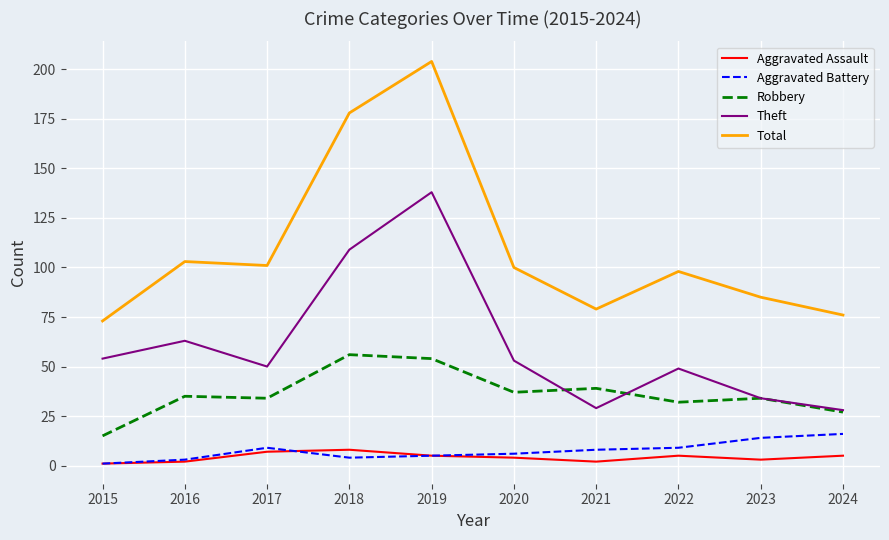

At which category does Total reach its first local peak?

2016